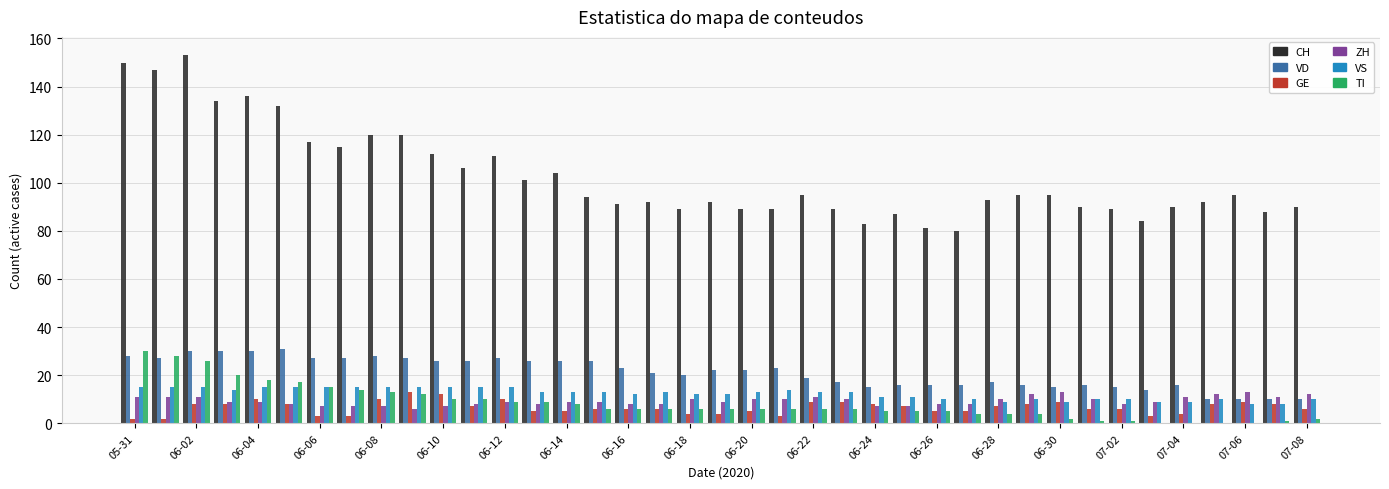

What is the greatest value displayed?

153